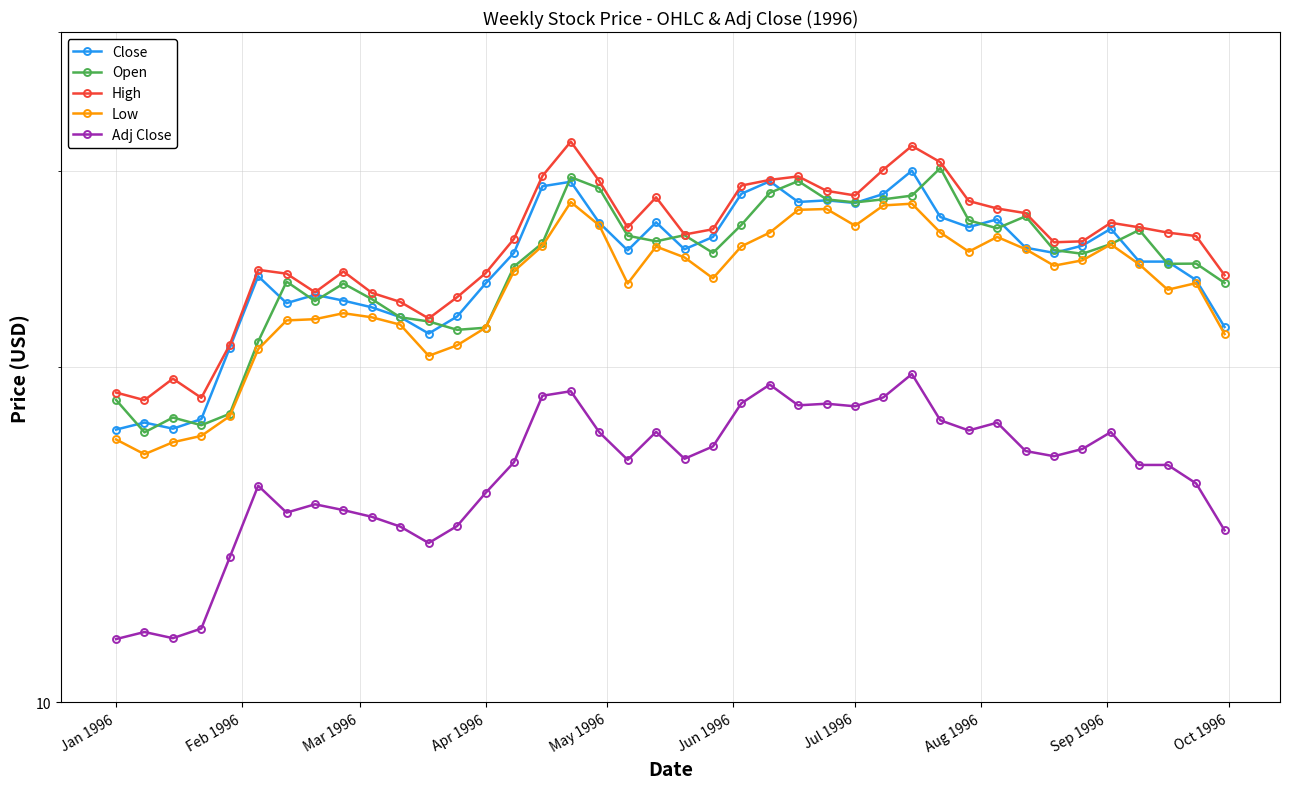

How many series are shown in this chart?

5